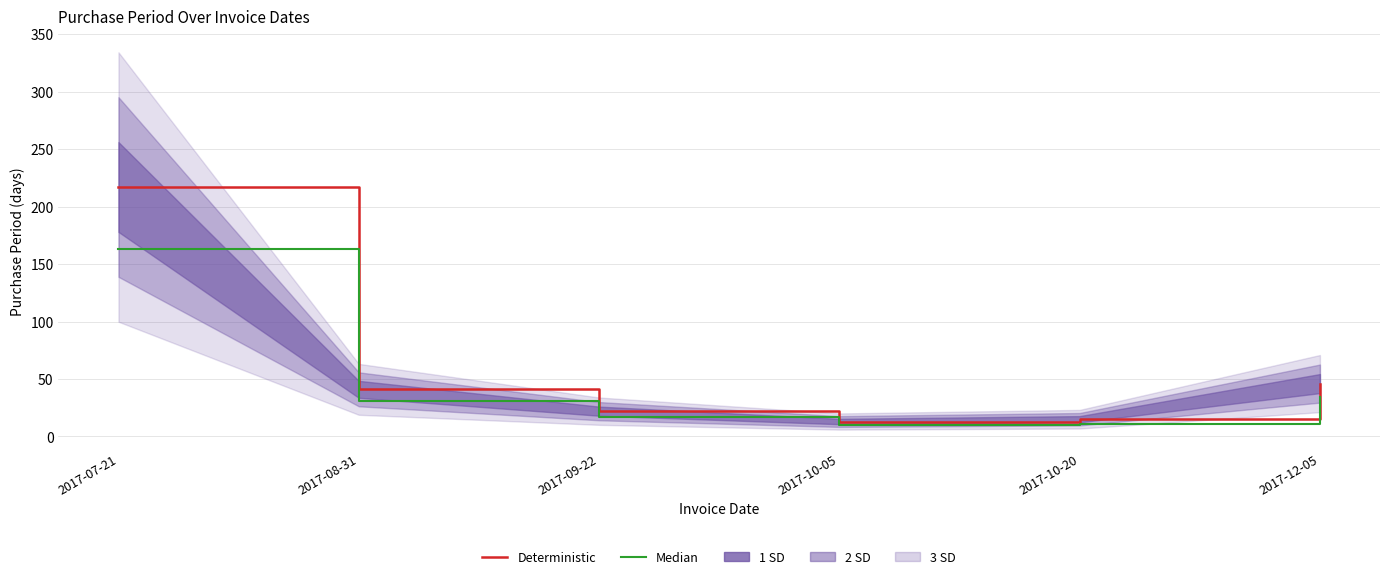

Does the chart display data point markers on the line(s)?

No